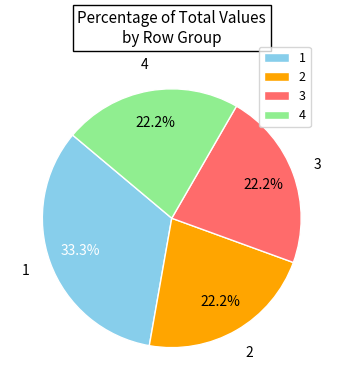

What is the total percentage of 4 and 3?

44.4%